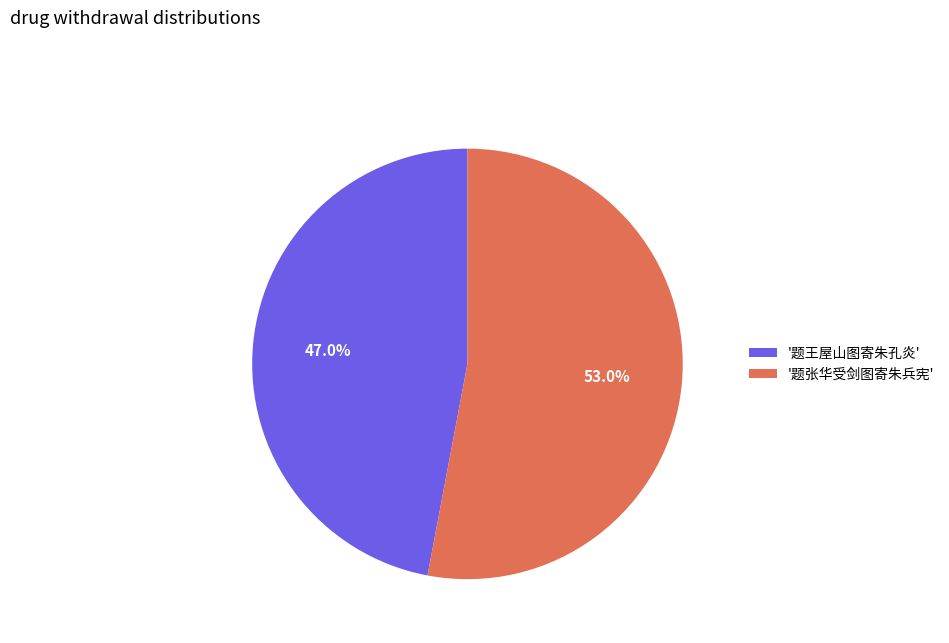

Is there any slice that represents more than half of the pie?

Yes